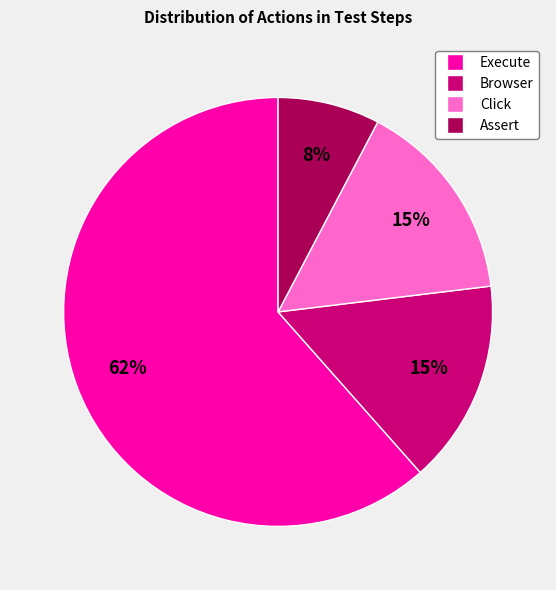

What is the majority slice?

Execute